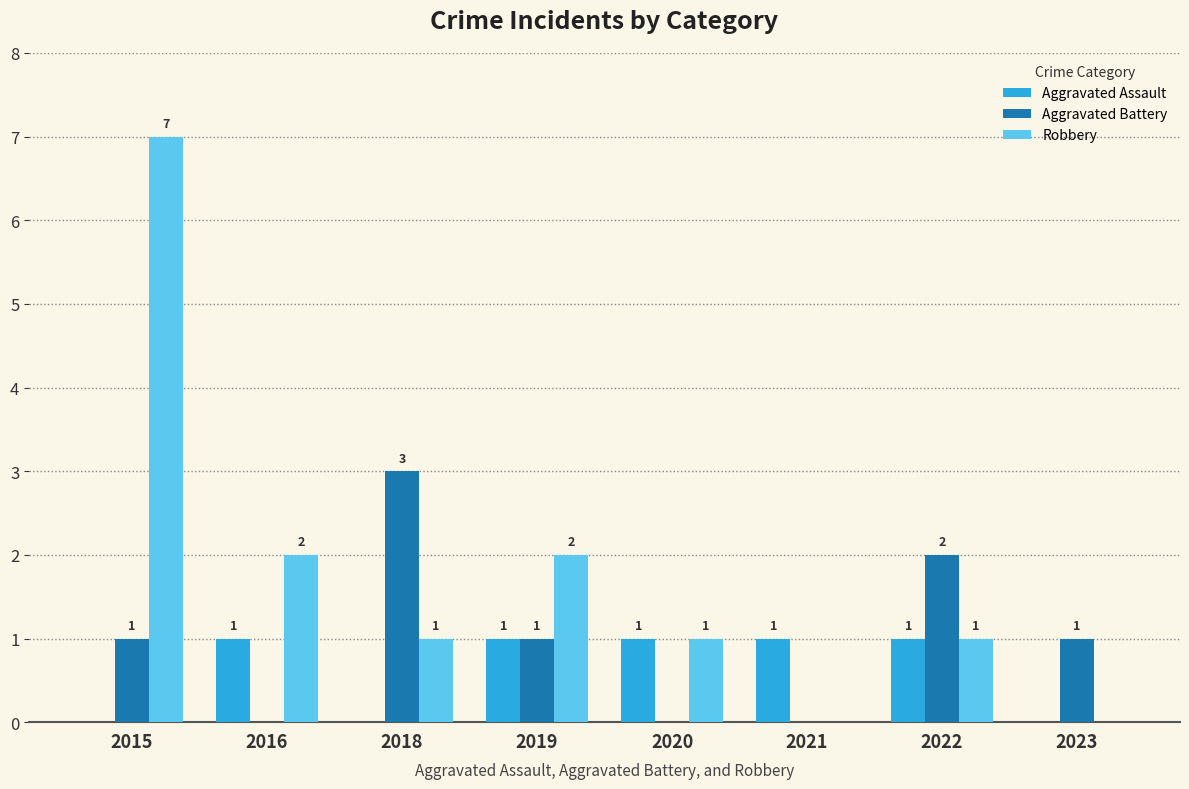

What is the total value across all series at 2020?

2